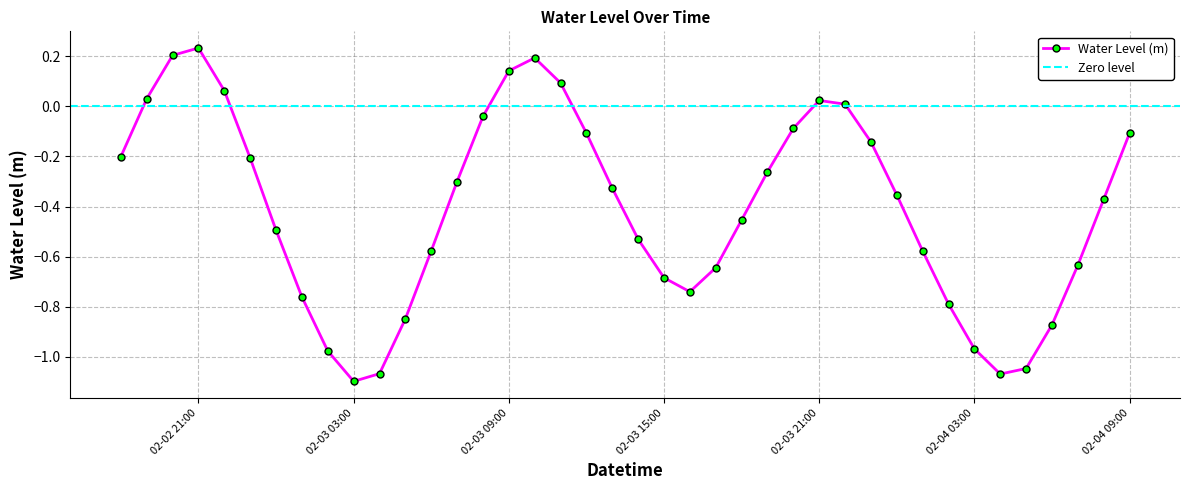

What is the difference between the second highest and minimum values?

1.3